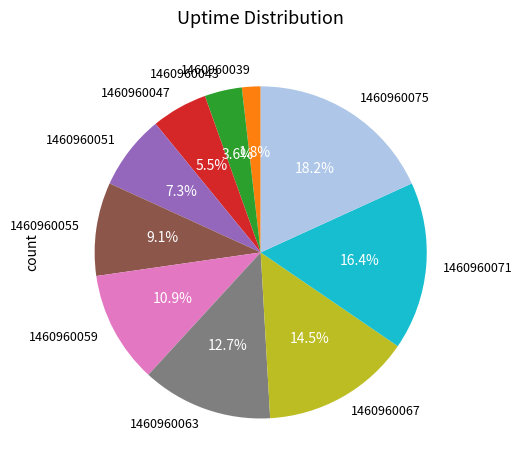

What is the ratio of the value at 1460960059 to the value at 1460960051?

1.5